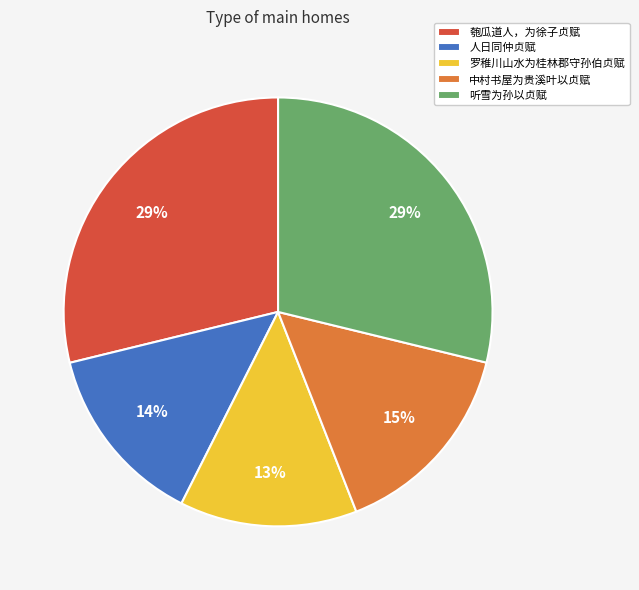

Is the sum of 罗稚川山水为桂林郡守孙伯贞赋 and 匏瓜道人，为徐子贞赋 greater than half?

No